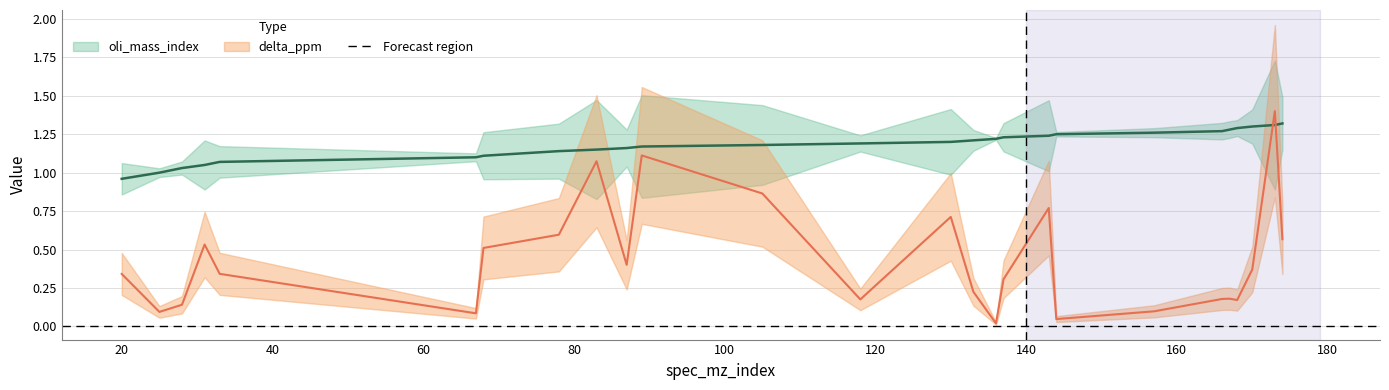

At how many categories does at least one series exceed 0?

26